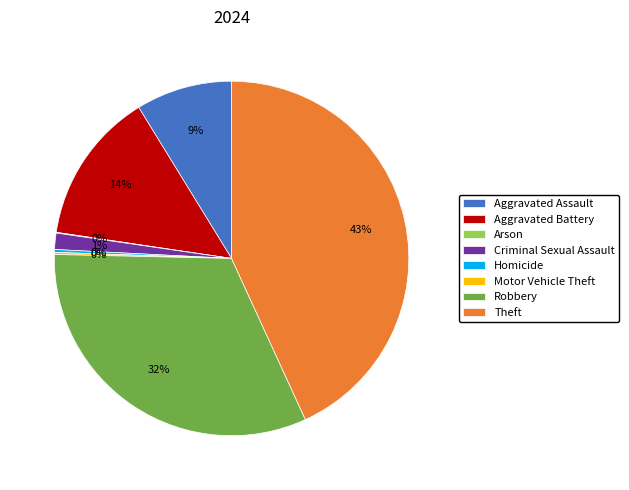

Does Criminal Sexual Assault represent more than half of the total?

No